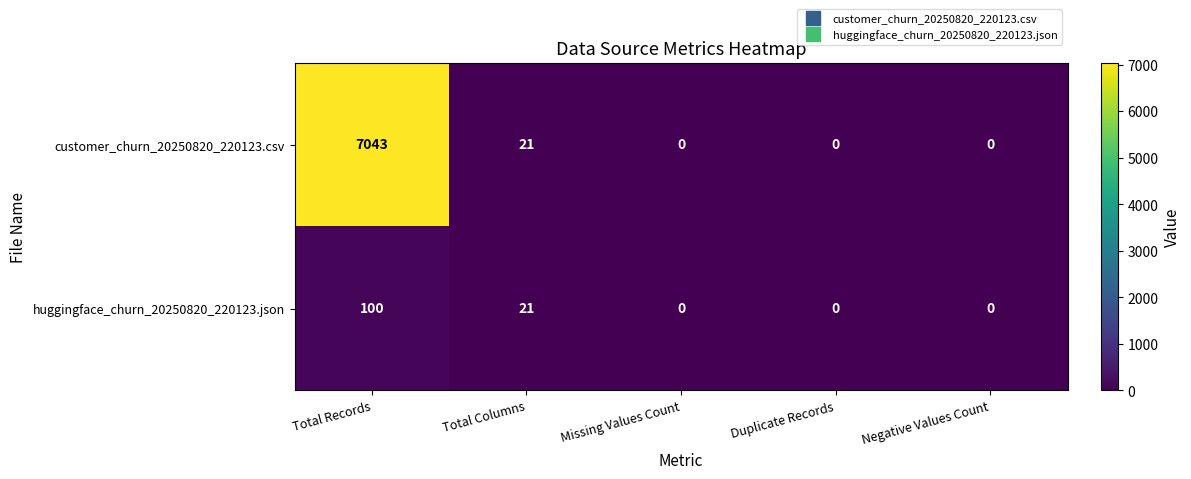

Reading left to right, transcribe all the data shown in this chart.

customer_churn_20250820_220123.csv: Total Records=7043	Total Columns=21	Missing Values Count=0	Duplicate Records=0	Negative Values Count=0
huggingface_churn_20250820_220123.json: Total Records=100	Total Columns=21	Missing Values Count=0	Duplicate Records=0	Negative Values Count=0